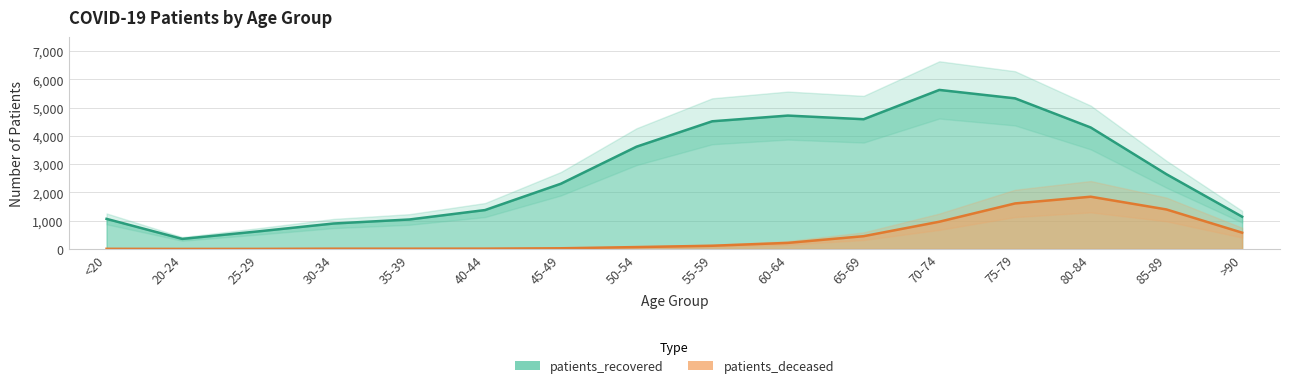

What is the difference between the maximum and second lowest values in the patients_deceased series?

1847